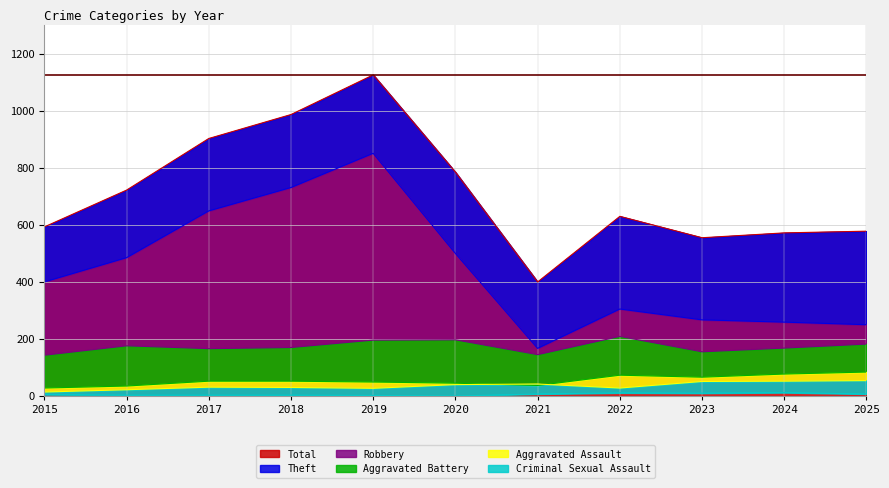

The value of Total at 2016 is 722. True or false?

True